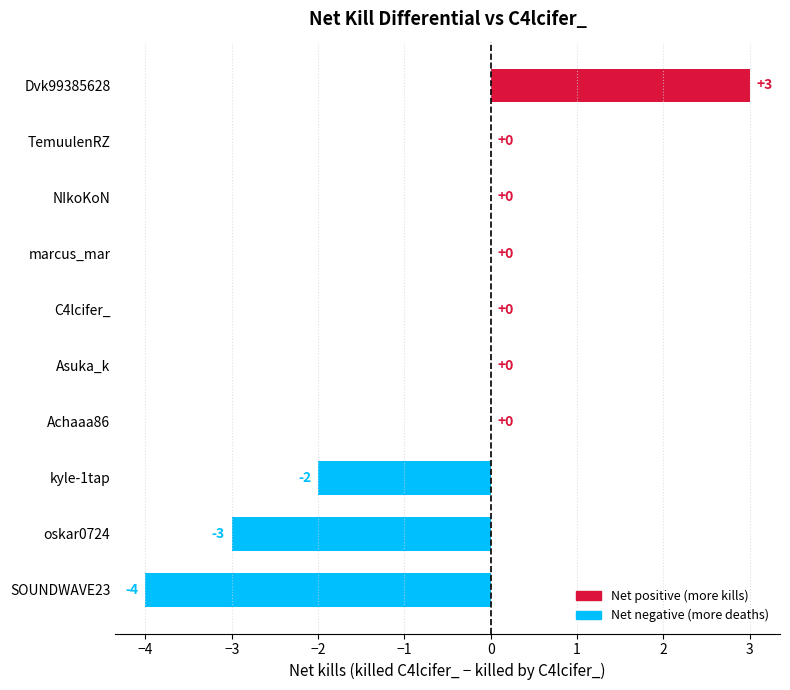

How many distinct data groups are displayed?

1